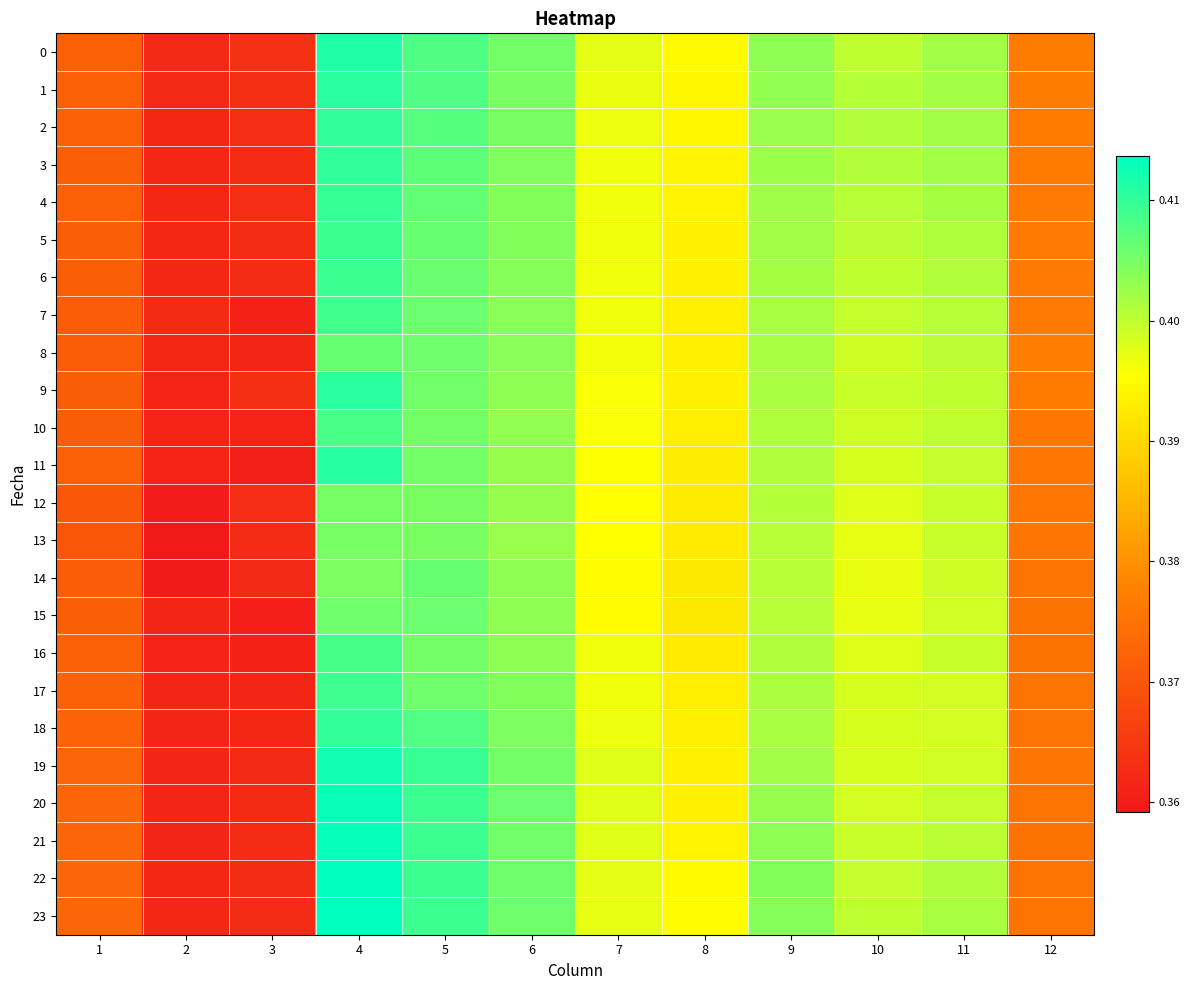

Rank the series by their maximum value, from lowest to highest.

13, 12, 15, 14, 8, 10, 16, 7, 17, 6, 5, 4, 18, 3, 2, 1, 9, 11, 0, 19, 20, 21, 23, 22